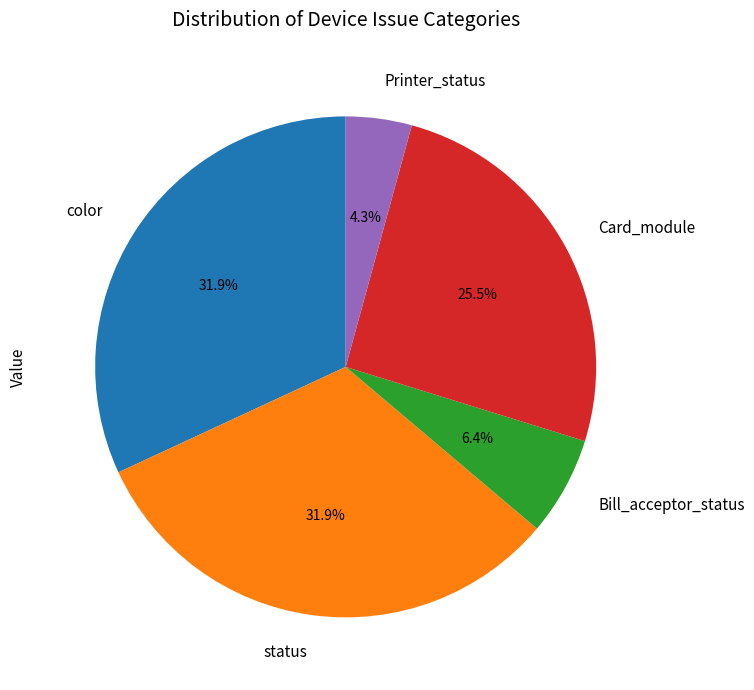

What is the total percentage of Printer_status and Card_module?

29.8%